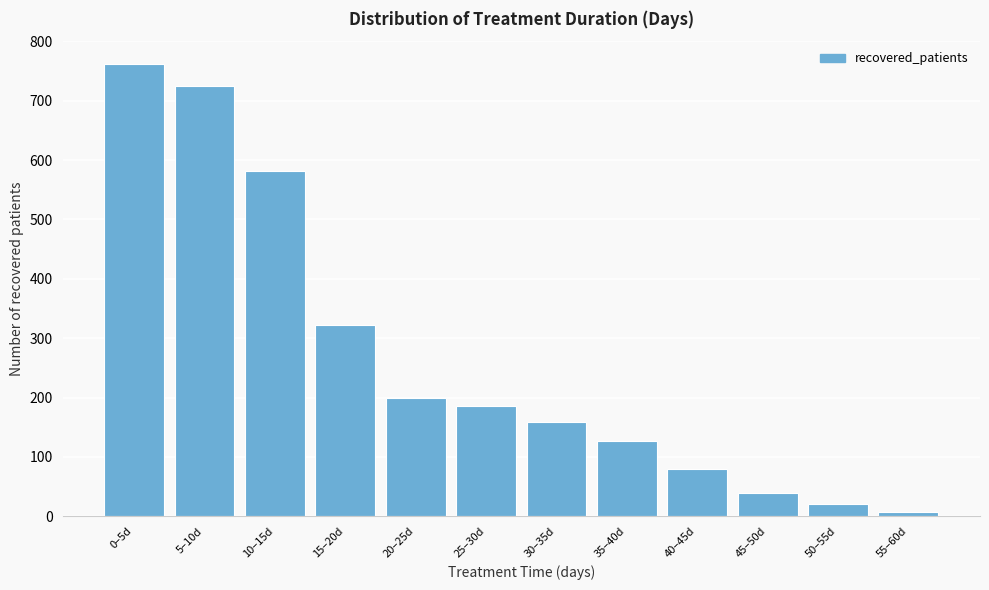

Reading left to right, list all the values displayed in this chart.

762	724	581	322	199	186	159	127	79	40	20	7